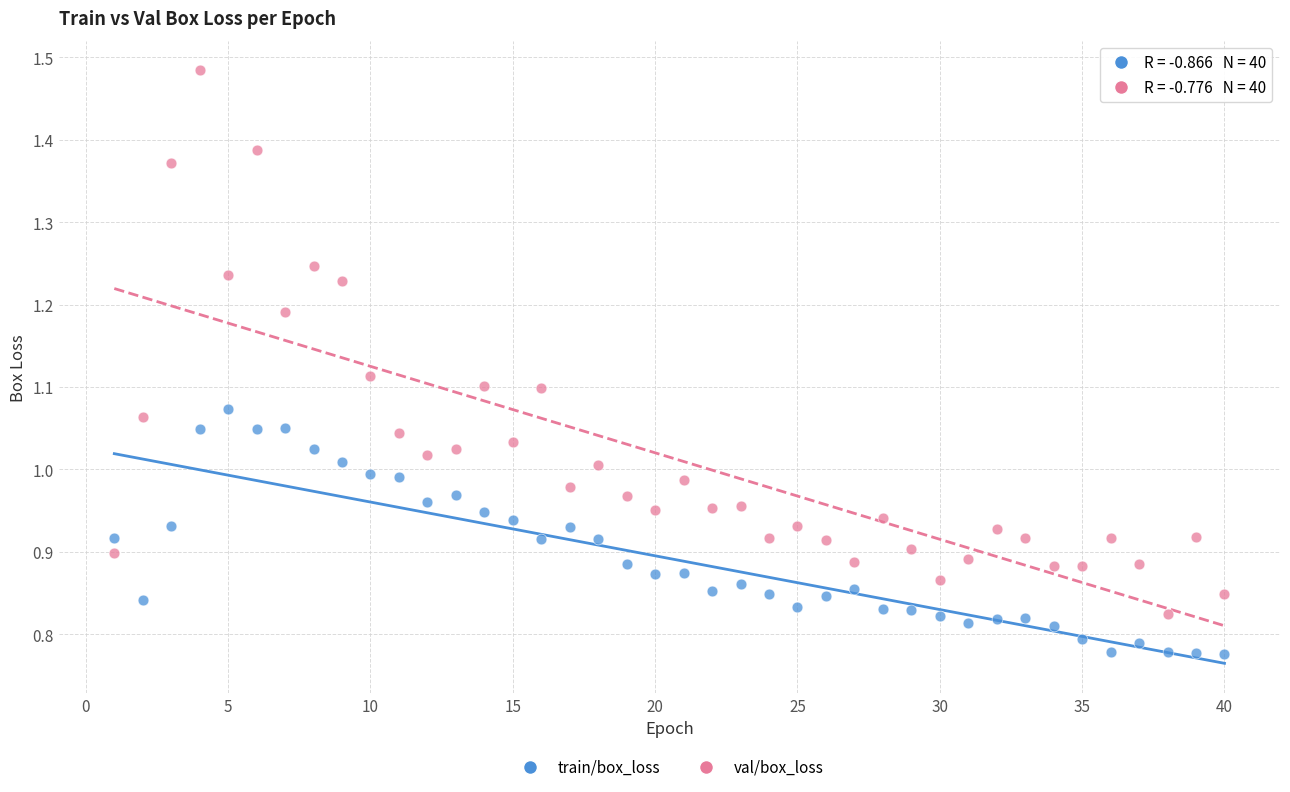

Across all data points, what is the range of Y values (max minus min)?

0.7